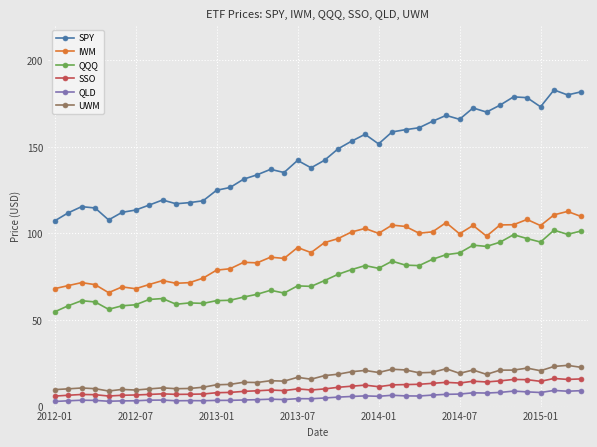

What is the value of the IWM point at the 20th from the left?

88.9